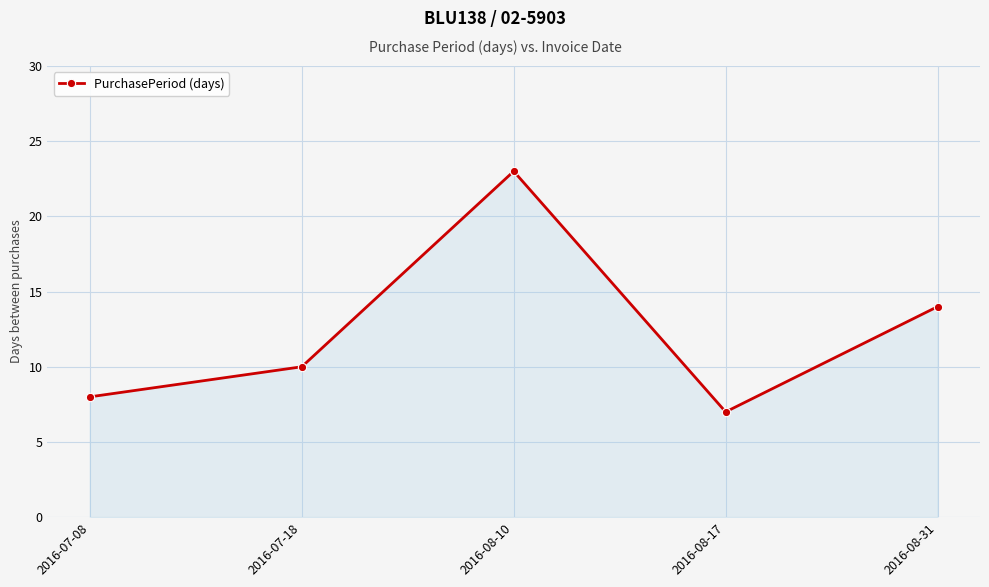

At which category does the data reach its first local peak?

2016-08-10